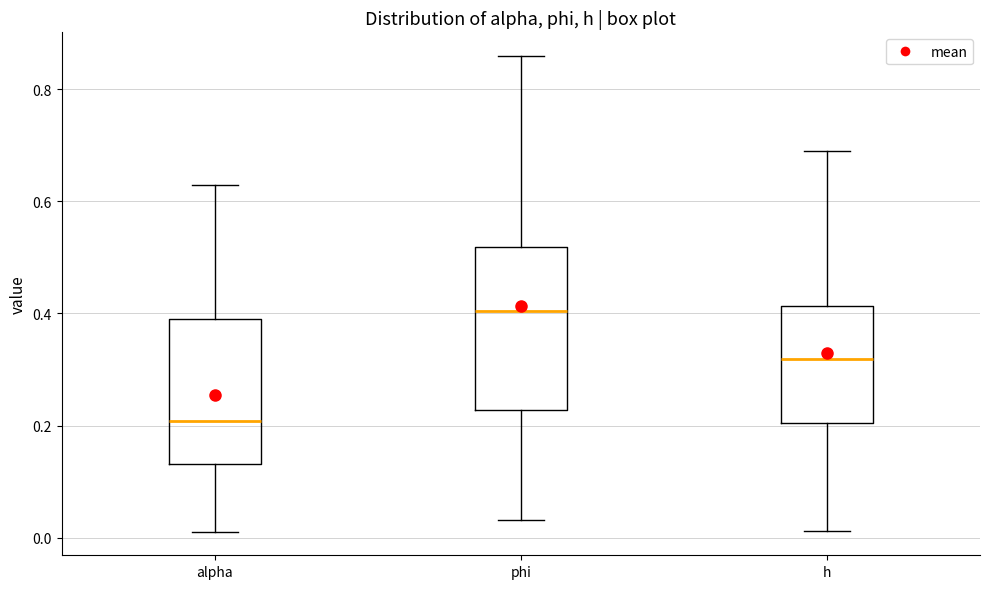

Where is the lower edge of the box for alpha on the y-axis? The values are not printed on the chart, so give them approximately, as read against the axis.

0.14